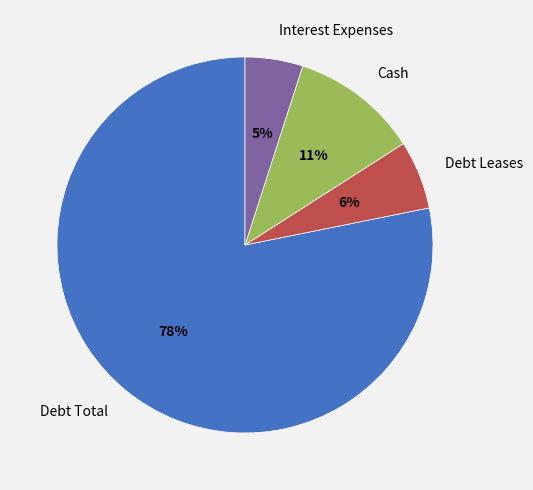

How many slices are in this pie chart?

4